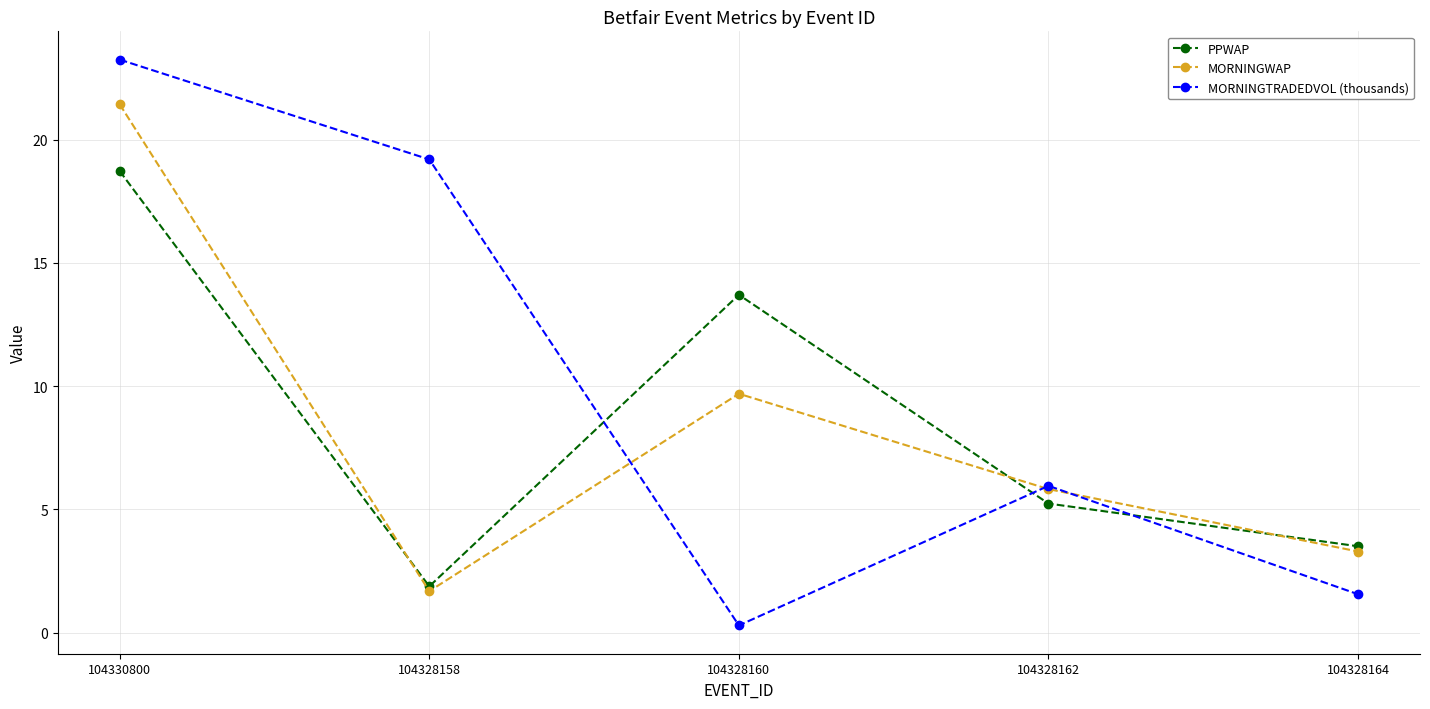

Is this an area chart (filled region under the line)?

No